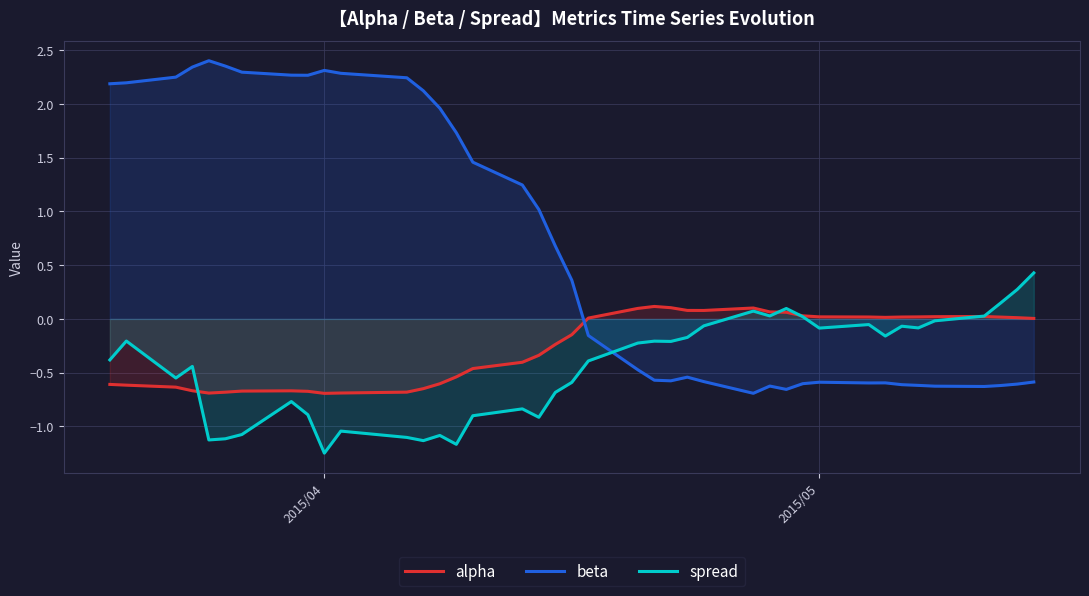

Rank the series by their maximum value, from lowest to highest.

alpha, spread, beta